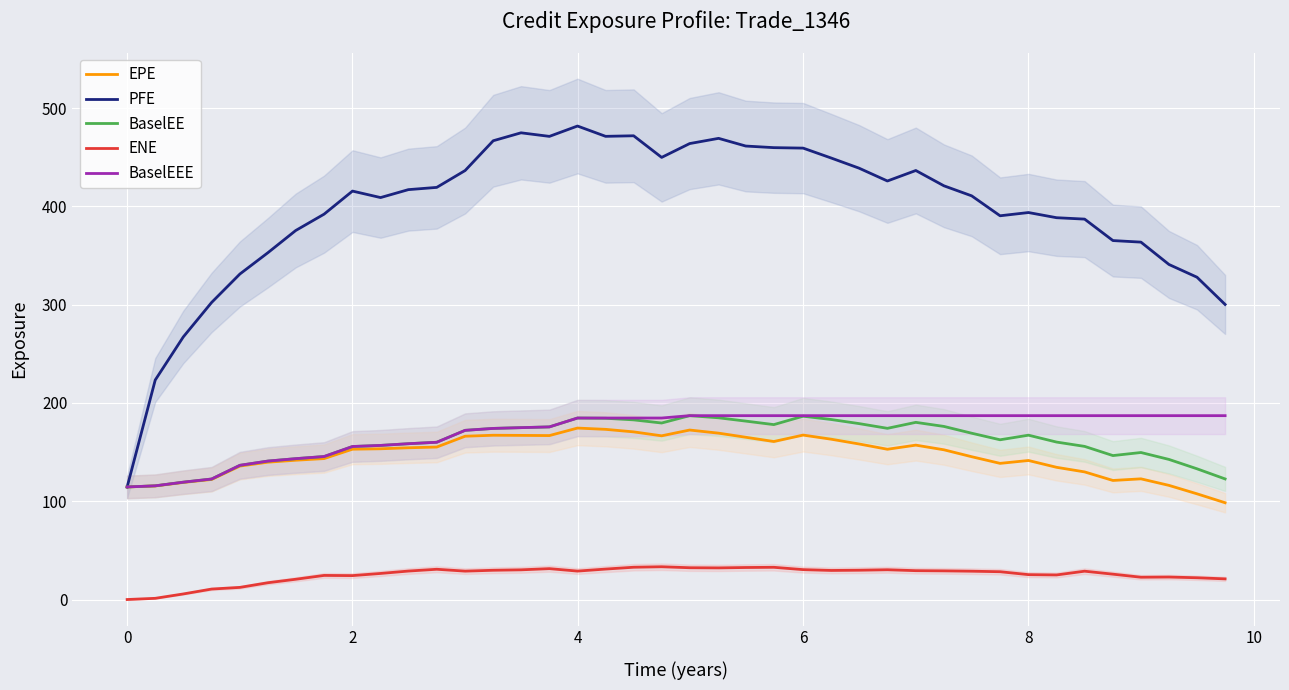

True or false: ENE and PFE intersect in this chart.

False